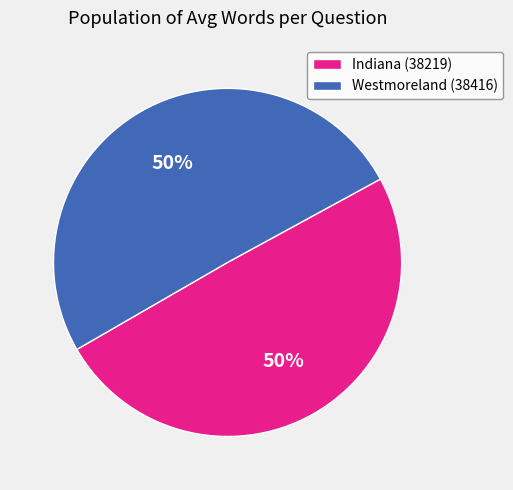

To the nearest percent, what portion does Westmoreland (38416) represent?

50%